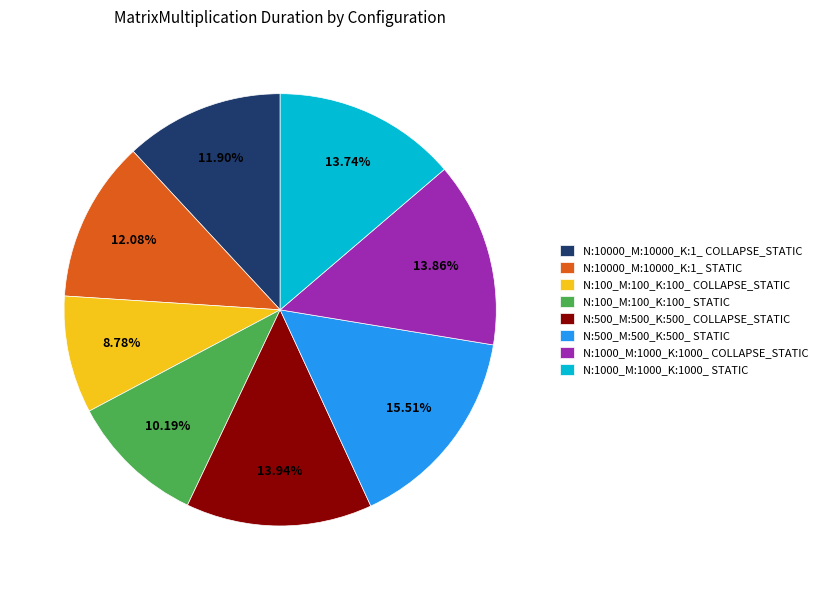

What is the ratio of the value at N:500_M:500_K:500_ STATIC to the value at N:100_M:100_K:100_ COLLAPSE_STATIC?

1.8